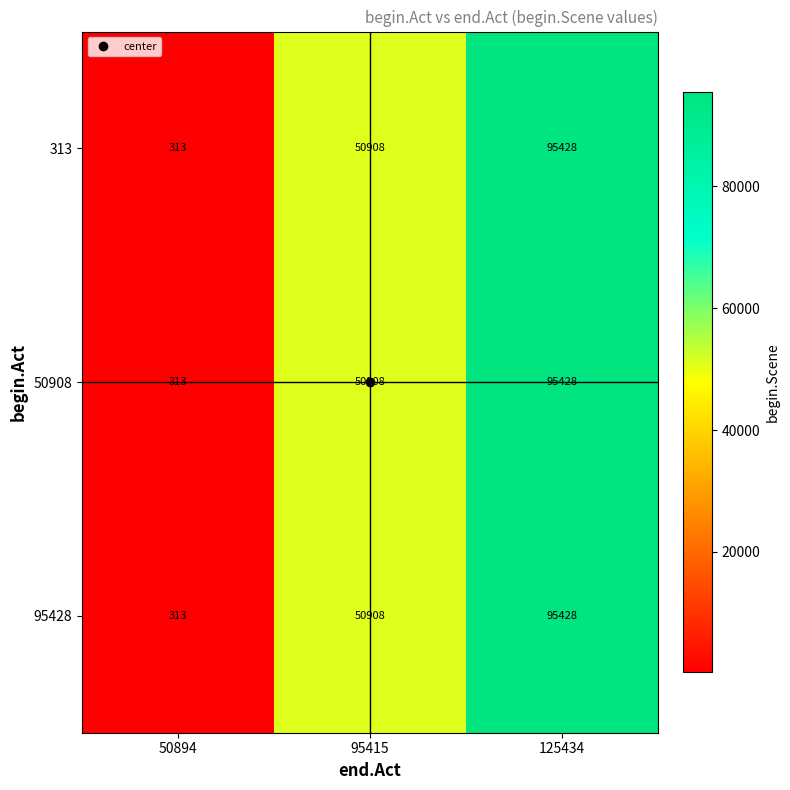

What is the average value of the 95428 series?

48883